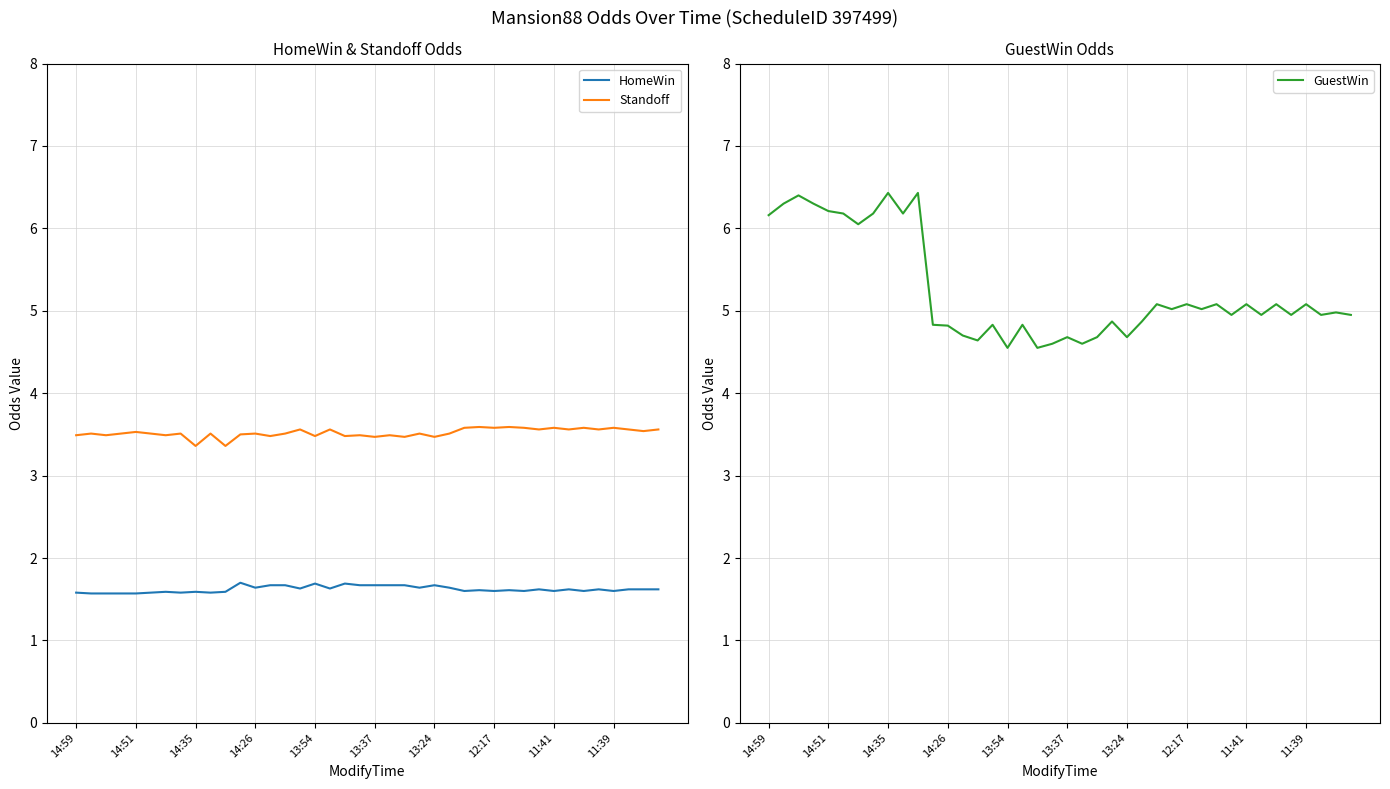

True or false: Standoff and HomeWin intersect in this chart.

False